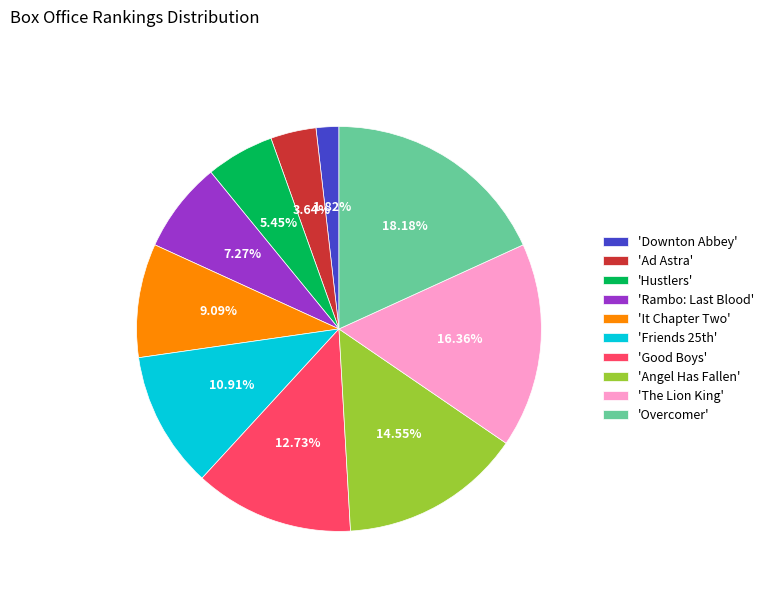

To the nearest percent, what is the average slice percentage?

10%